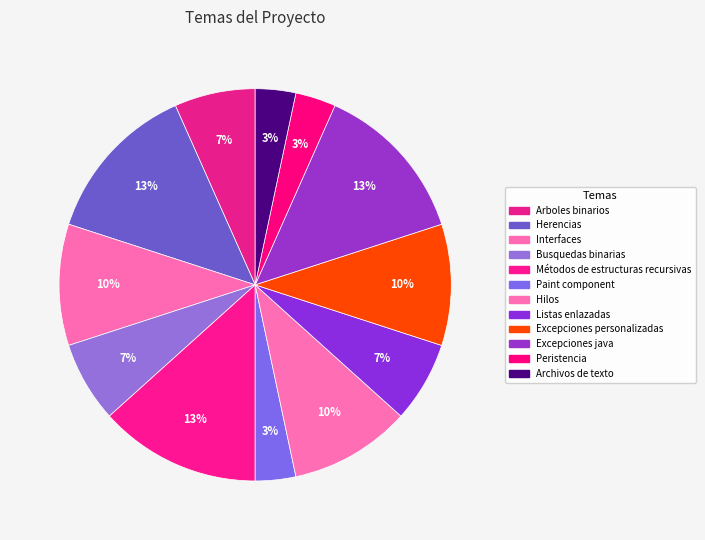

Is it true that Excepciones java is 1% of the pie?

False